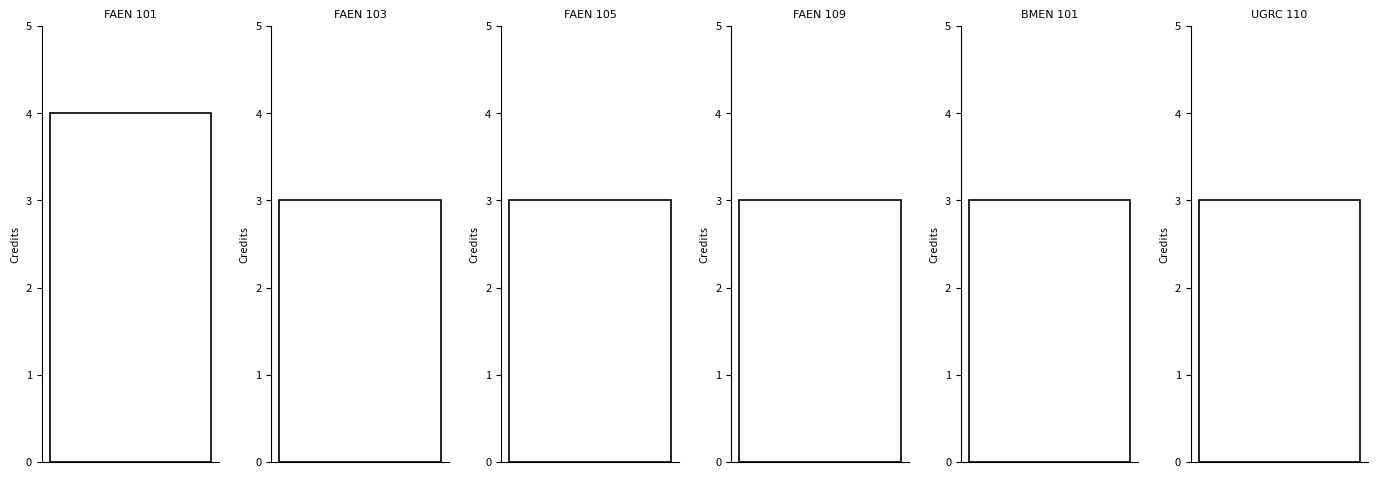

What is the value of the 1st bar from the left?

4